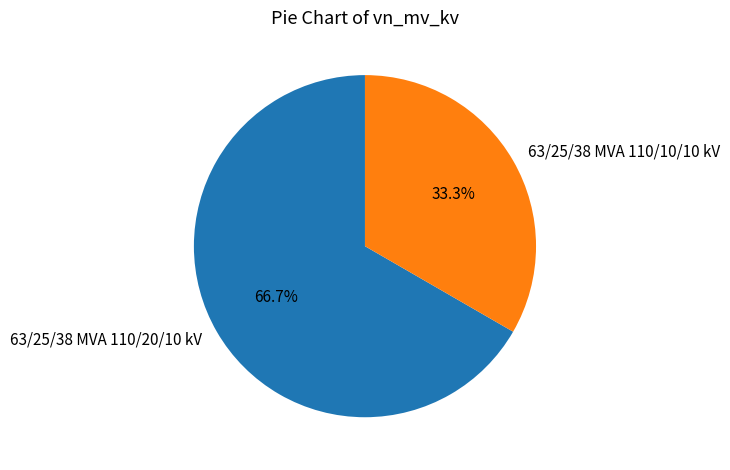

Between 63/25/38 MVA 110/10/10 kV and 63/25/38 MVA 110/20/10 kV, which is larger?

63/25/38 MVA 110/20/10 kV